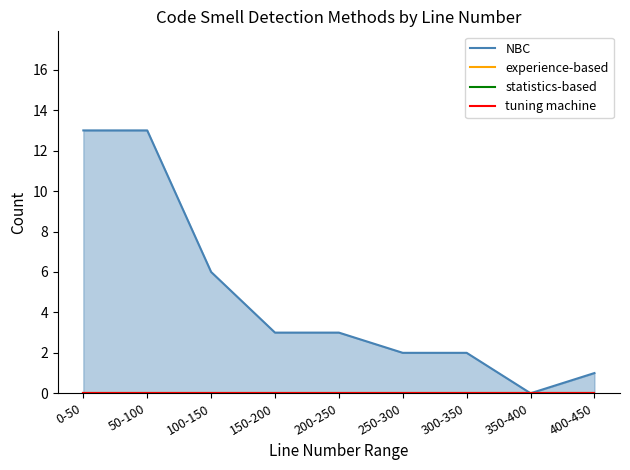

At which label does statistics-based reach its minimum?

0-50